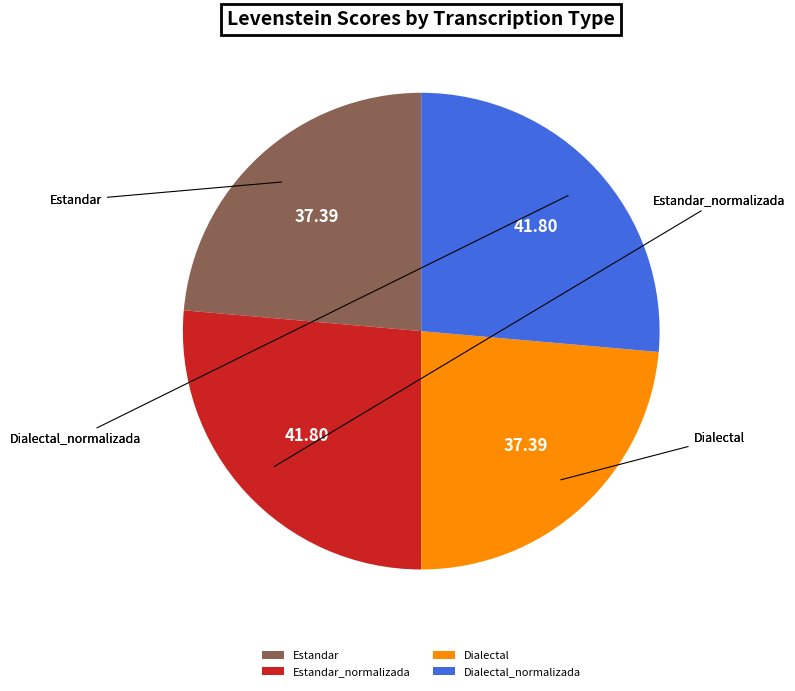

Is there a majority slice in this chart?

No